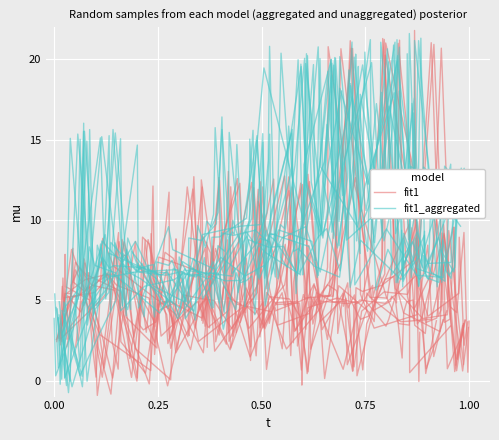

Rank the series by their maximum value, from highest to lowest.

fit1_aggregated, fit1